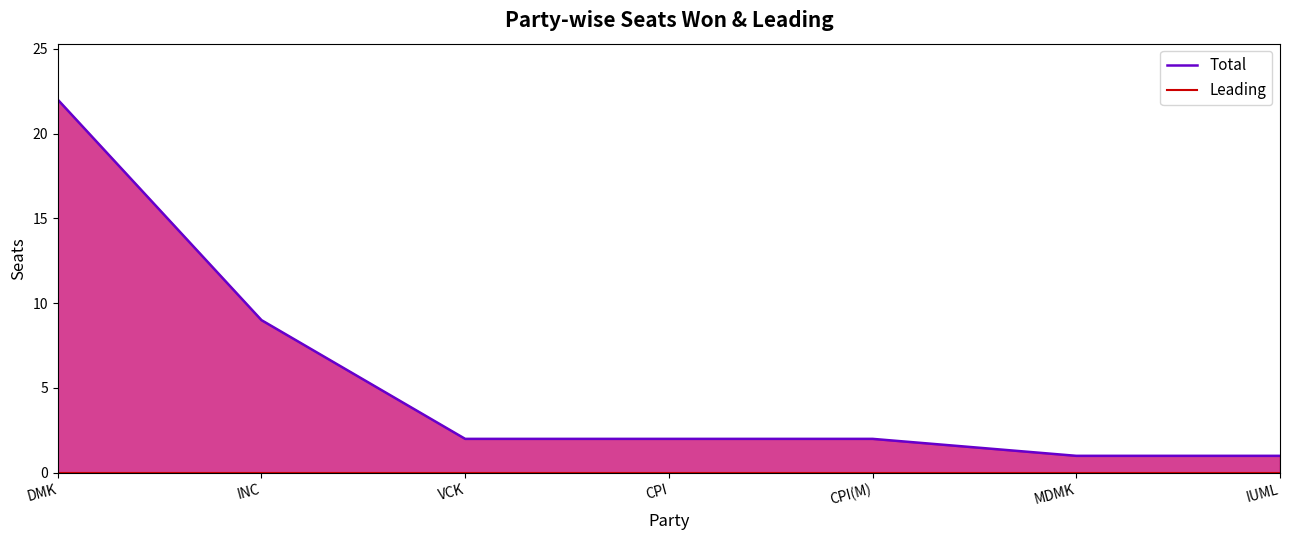

What is the minimum value for Total?

1